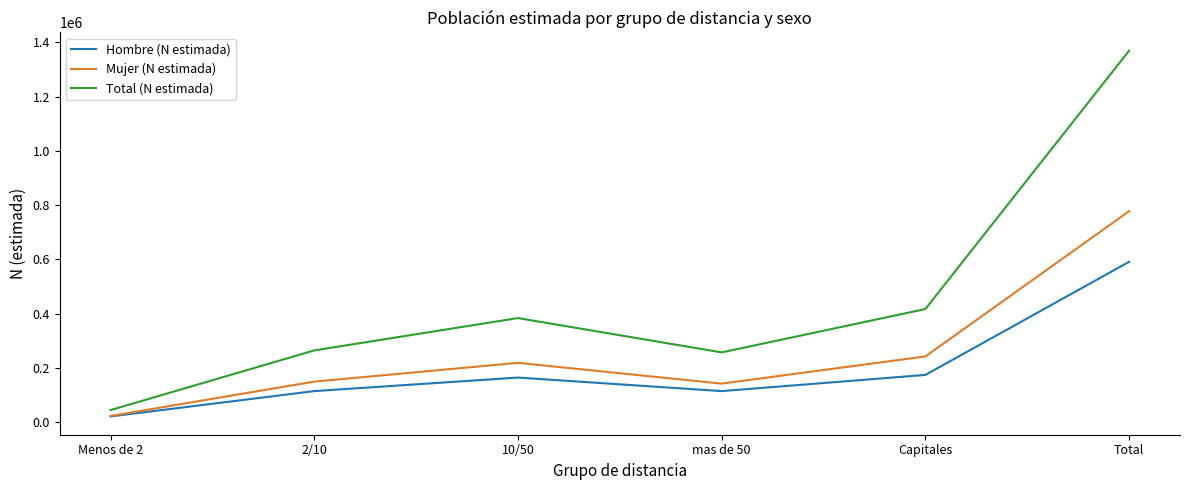

What is the minimum value for Total (N estimada)?

45127